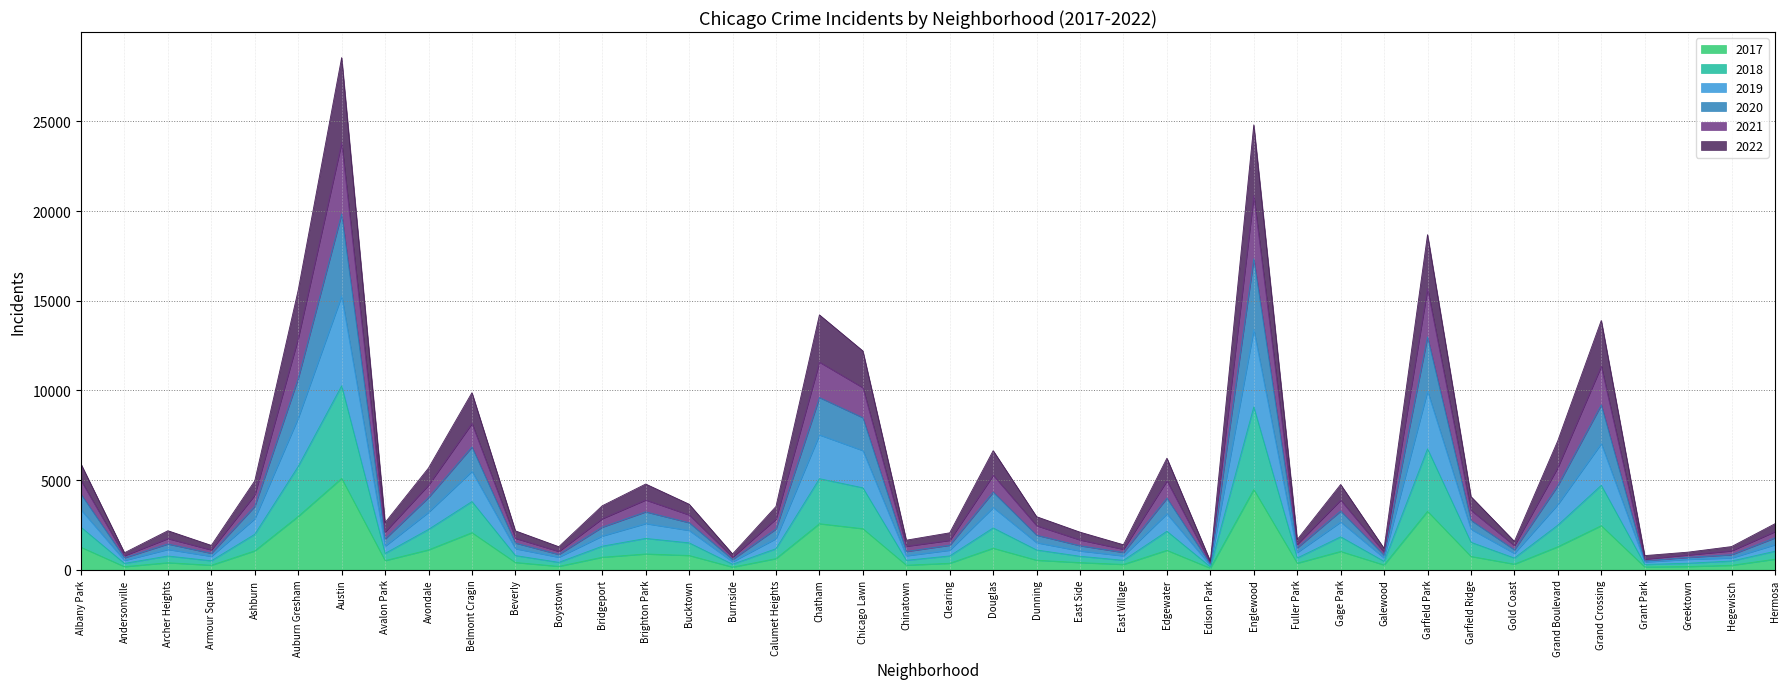

At which category is the sum across all series the highest?

Austin